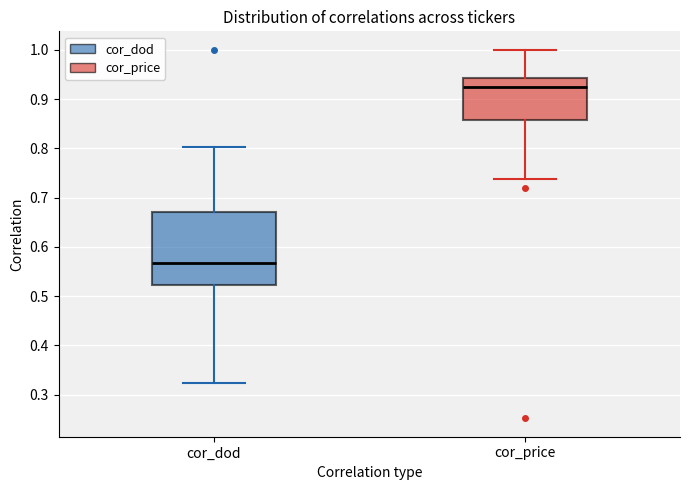

Where does the upper whisker of the box for cor_price end on the y-axis? The values are not printed on the chart, so give them approximately, as read against the axis.

1.00